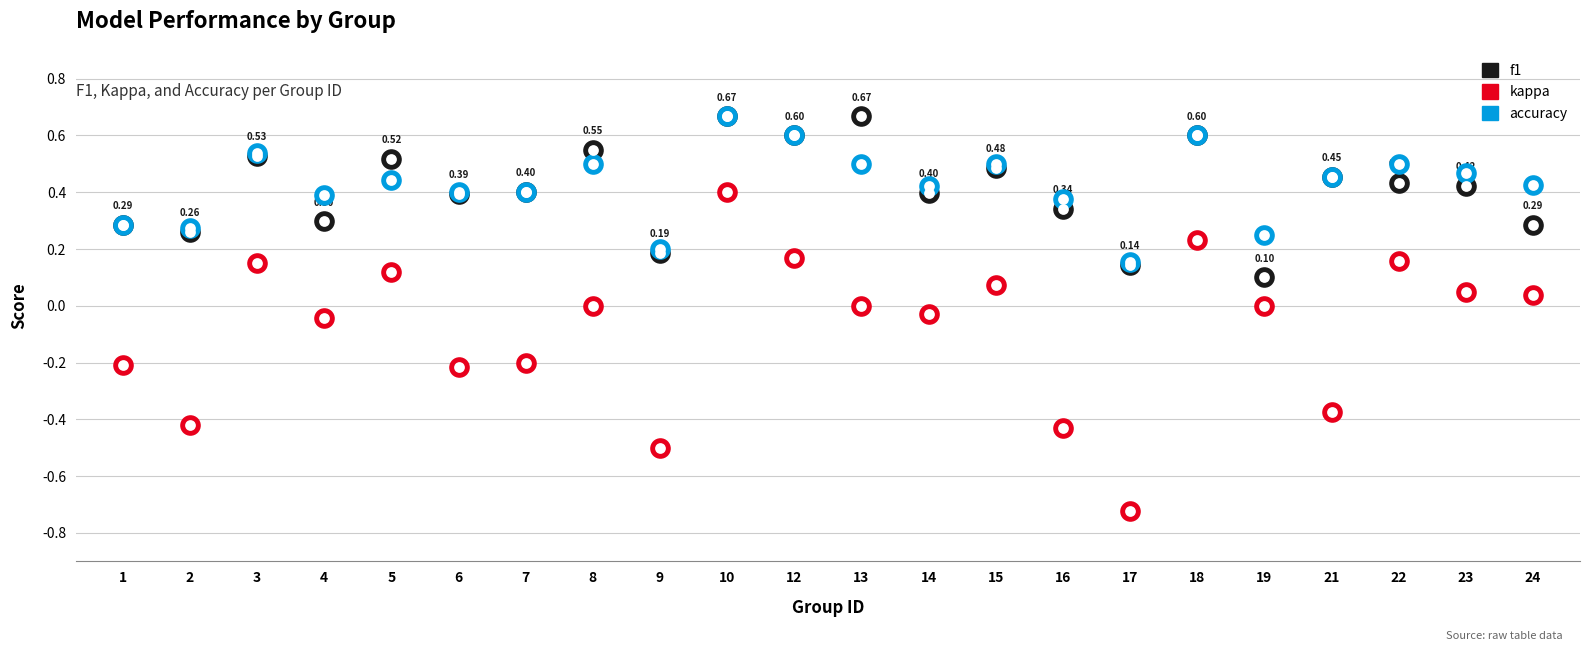

What are all the series names shown in the legend?

f1, kappa, accuracy